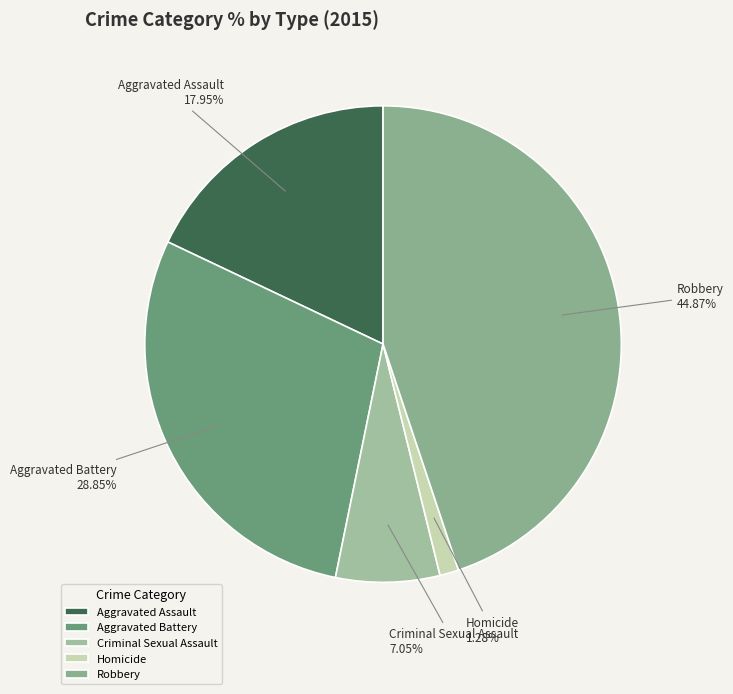

What is the largest slice in the pie chart?

Robbery